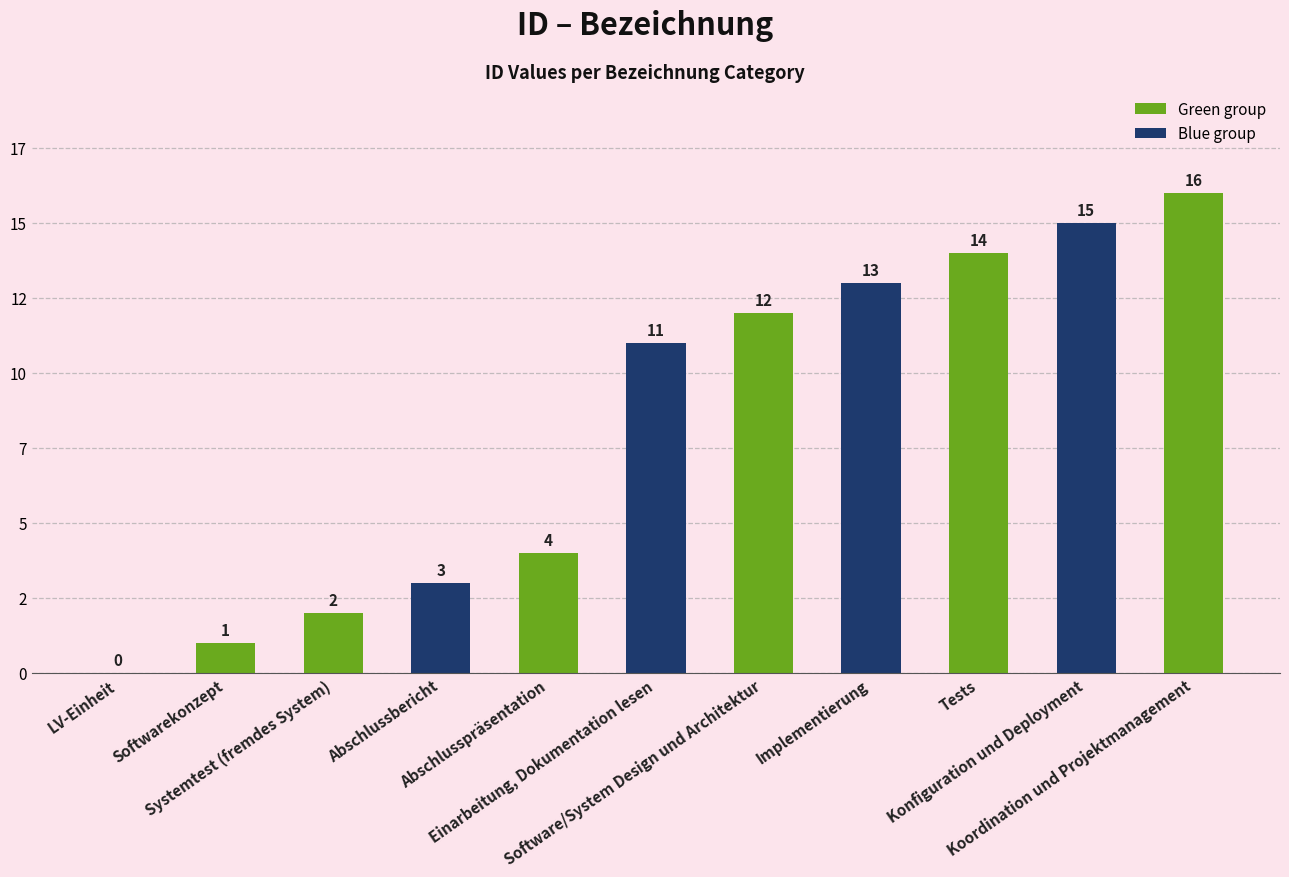

List the labels in order of value, smallest first.

LV-Einheit, Softwarekonzept, Systemtest (fremdes System), Abschlussbericht, Abschlusspräsentation, Einarbeitung, Dokumentation lesen, Software/System Design und Architektur, Implementierung, Tests, Konfiguration und Deployment, Koordination und Projektmanagement